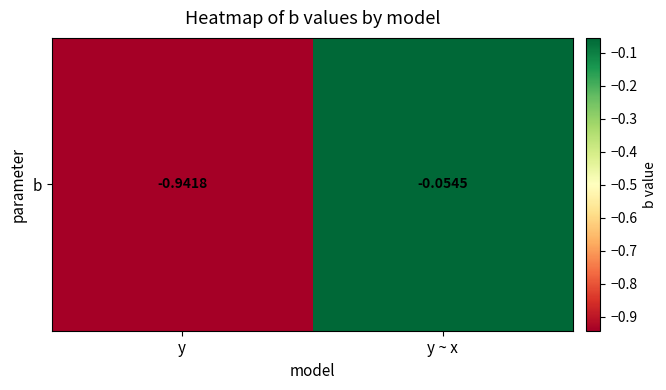

The chart shows a value of -1.5 at y. True or false?

False